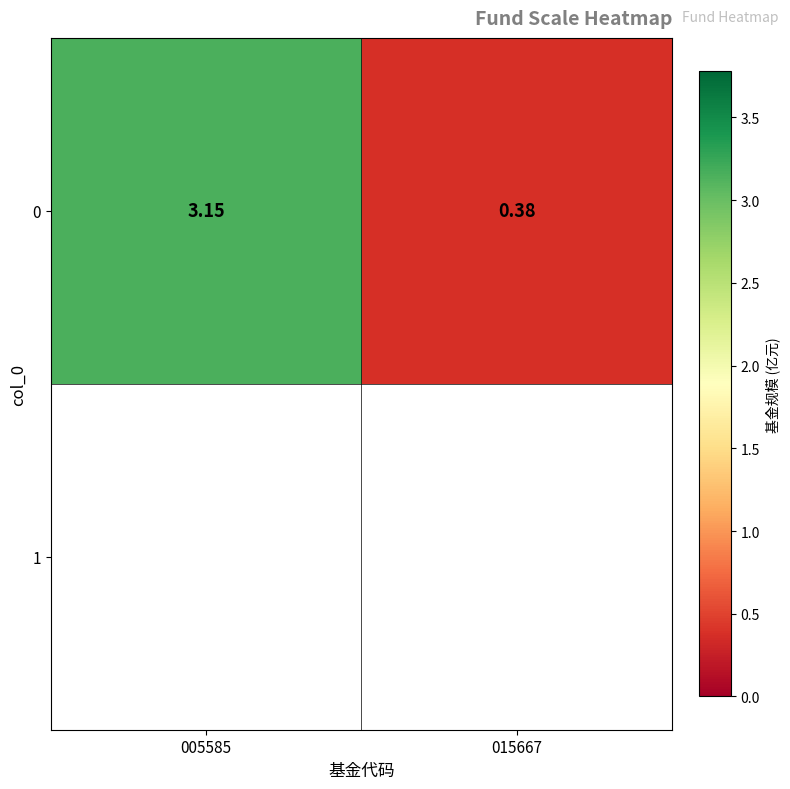

What is the difference between the maximum and minimum values?

2.8